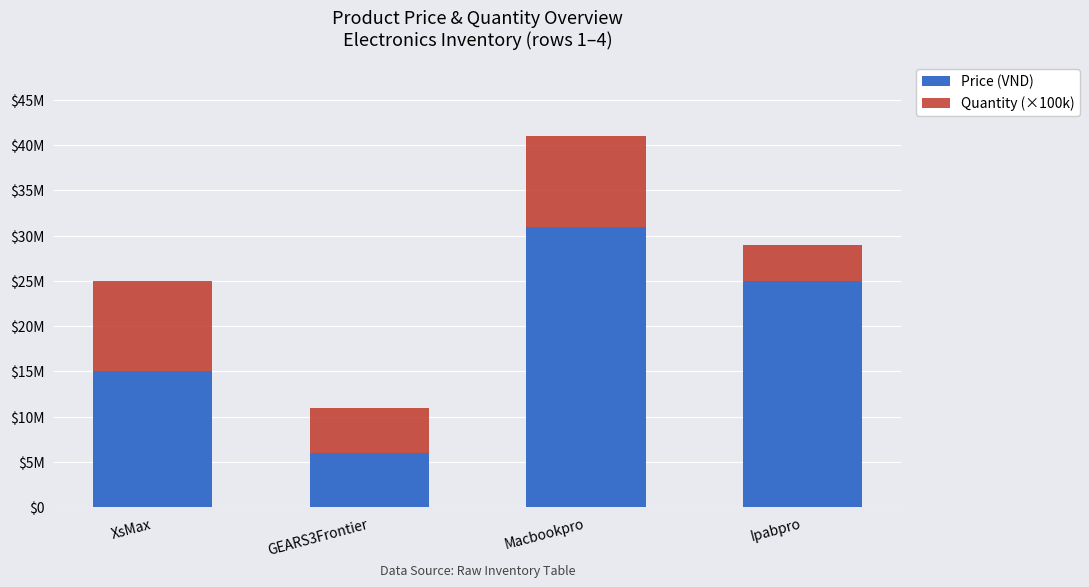

Are the bars horizontal?

No